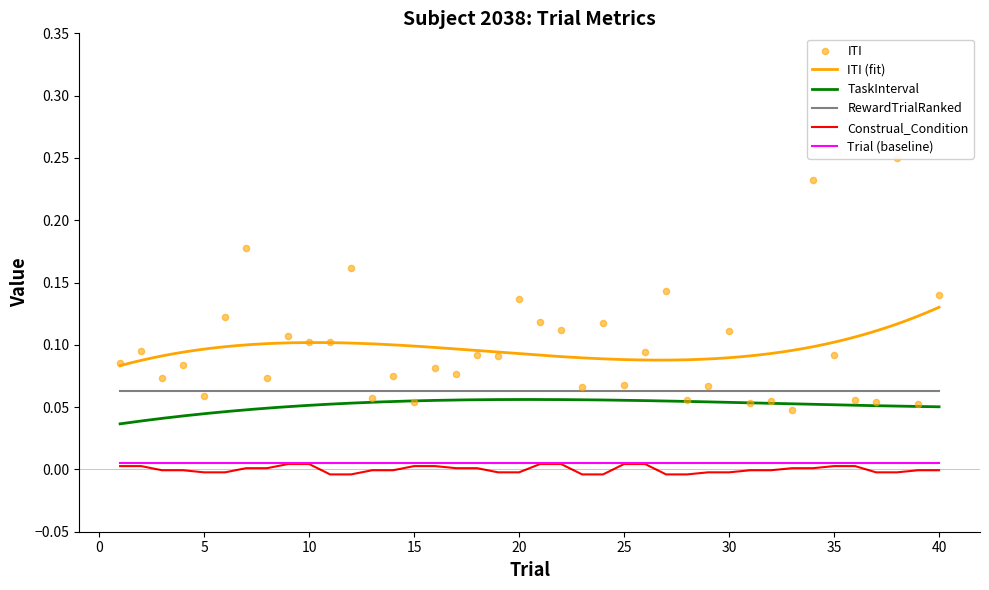

True or false: Construal_Condition and RewardTrialRanked cross at least once.

False